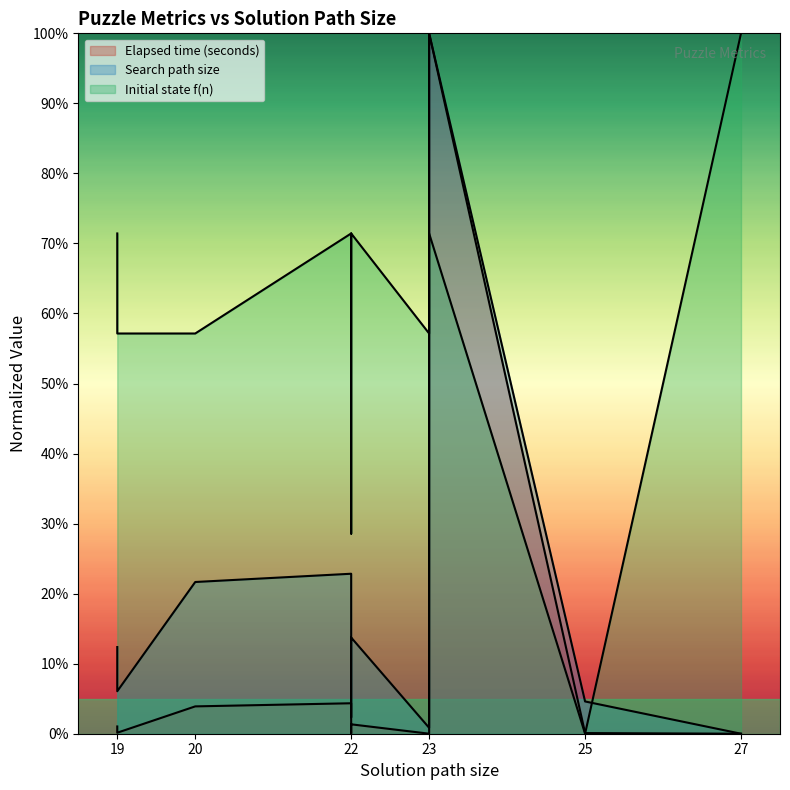

Does the chart display data point markers on the line(s)?

No